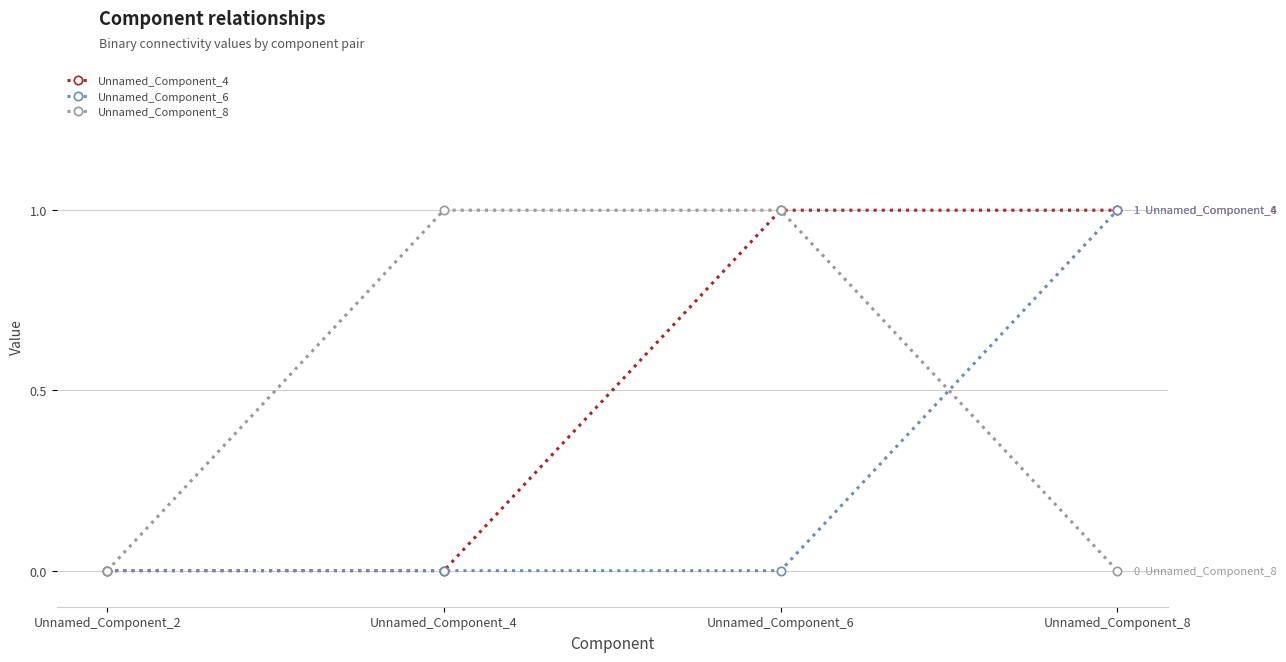

Which category has the highest value in the Unnamed_Component_6 series?

Unnamed_Component_8